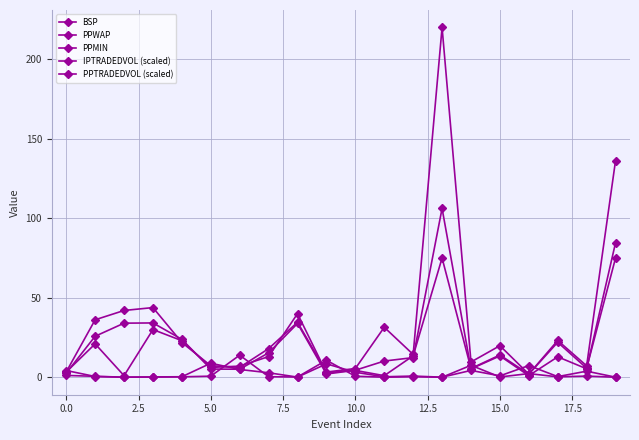

In PPTRADEDVOL (scaled), how many points are higher than both neighbors (excluding endpoints)?

6